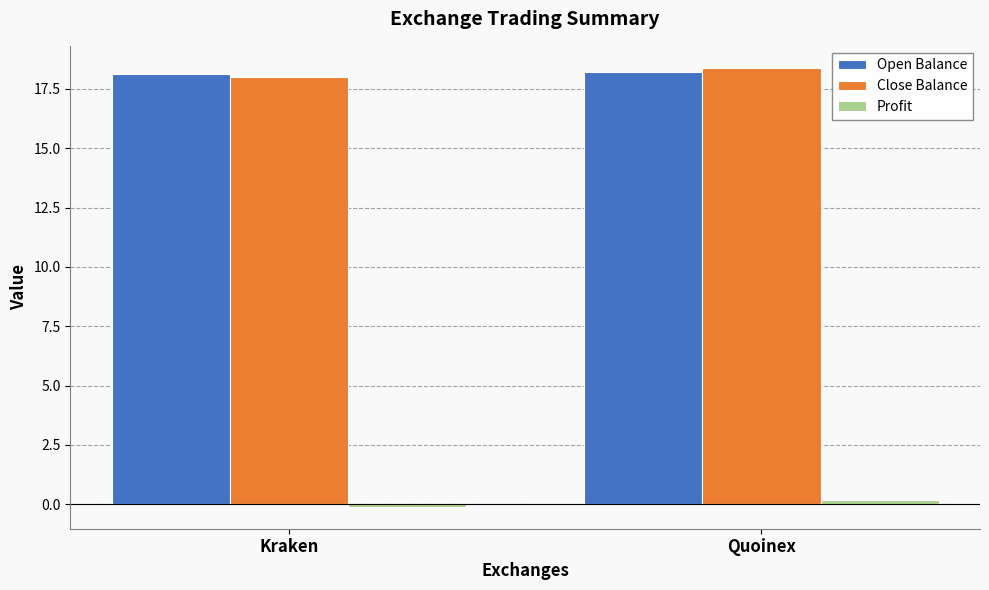

How many bars are there in total?

6